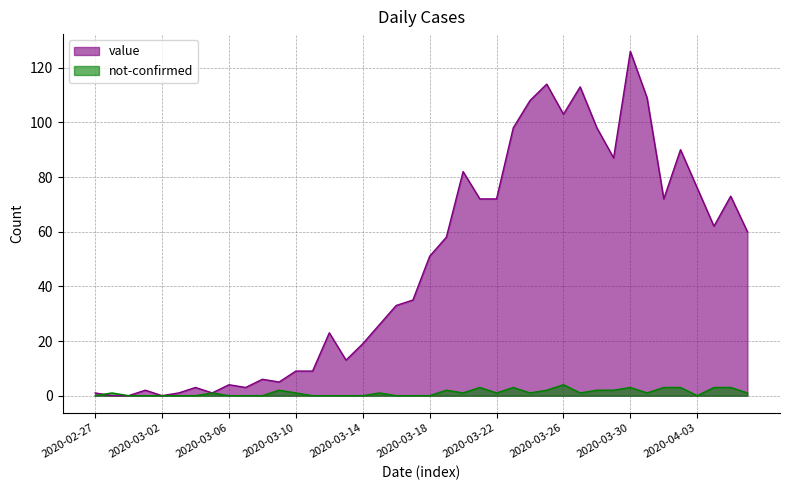

Which has a higher value, 2020-03-16 or 2020-03-19?

2020-03-19